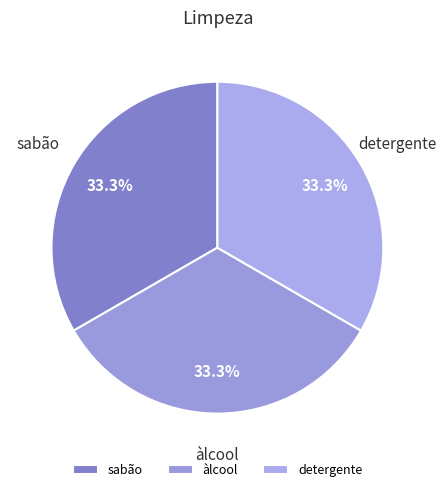

To the nearest percent, what portion does àlcool represent?

33%